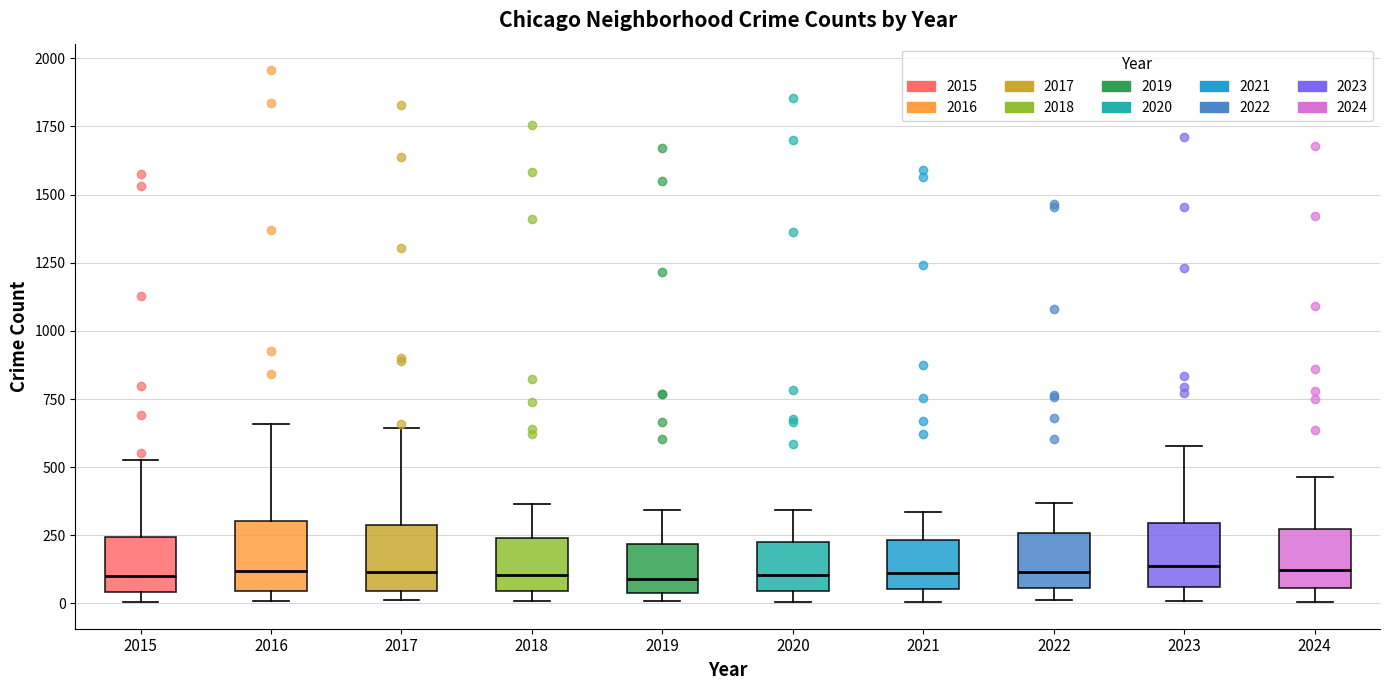

Reading left to right, read every box against the y-axis: the position of its median line, the range the box covers, and the ends of its whiskers. The values are not printed on the chart, so give them approximately, as read against the axis.

2015: median 100, box 50 to 250, whiskers 0 to 550
2016: median 100, box 50 to 300, whiskers 0 to 650
2017: median 100, box 50 to 300, whiskers 0 to 650
2018: median 100, box 50 to 250, whiskers 0 to 350
2019: median 100, box 50 to 200, whiskers 0 to 350
2020: median 100, box 50 to 200, whiskers 0 to 350
2021: median 100, box 50 to 250, whiskers 0 to 350
2022: median 100, box 50 to 250, whiskers 0 to 350
2023: median 150, box 50 to 300, whiskers 0 to 600
2024: median 100, box 50 to 250, whiskers 0 to 450